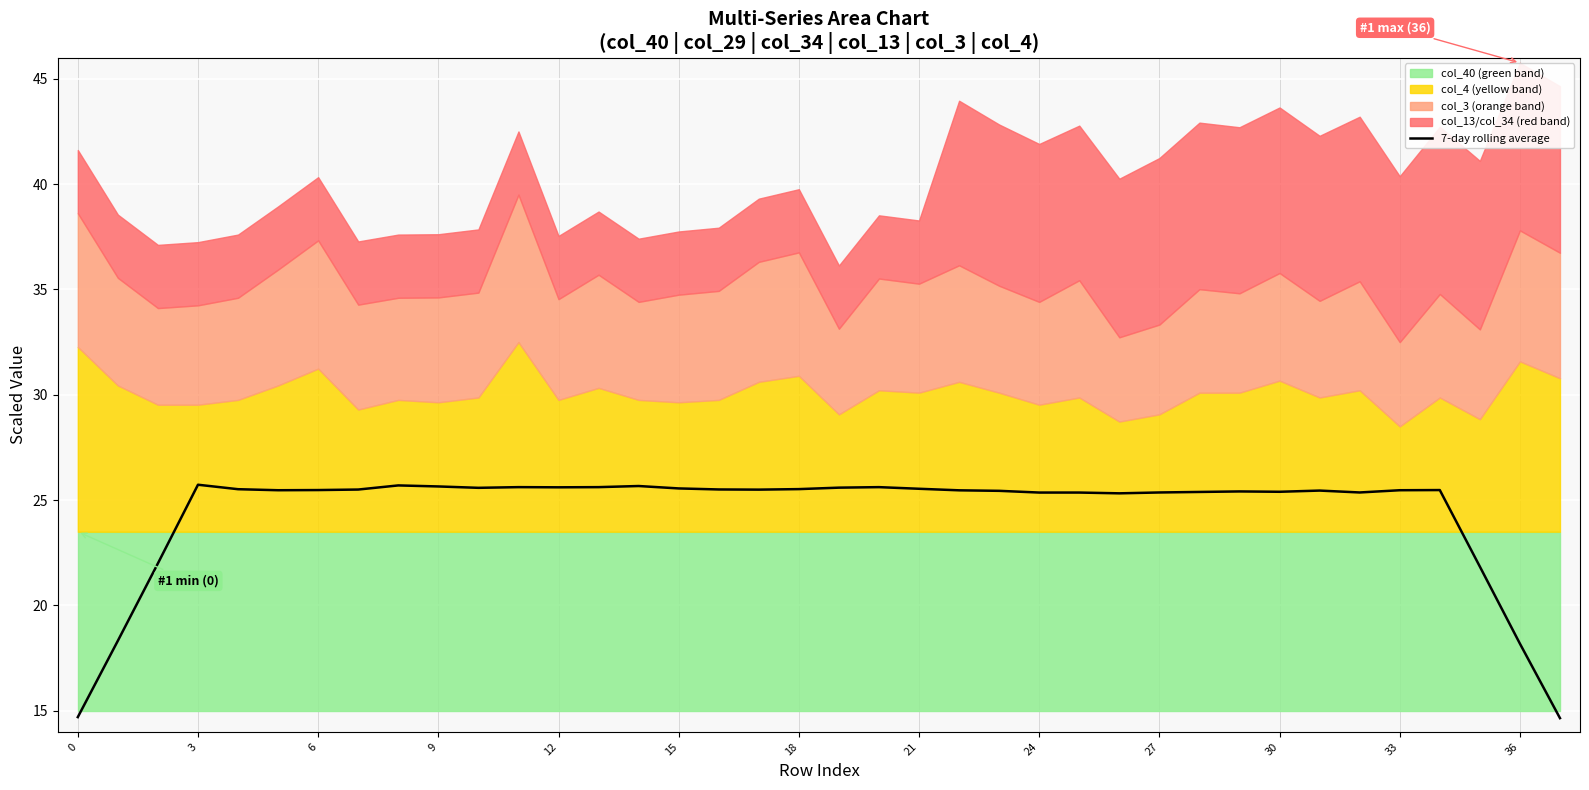

What is the lowest value of the 7-day rolling average series?

14.6